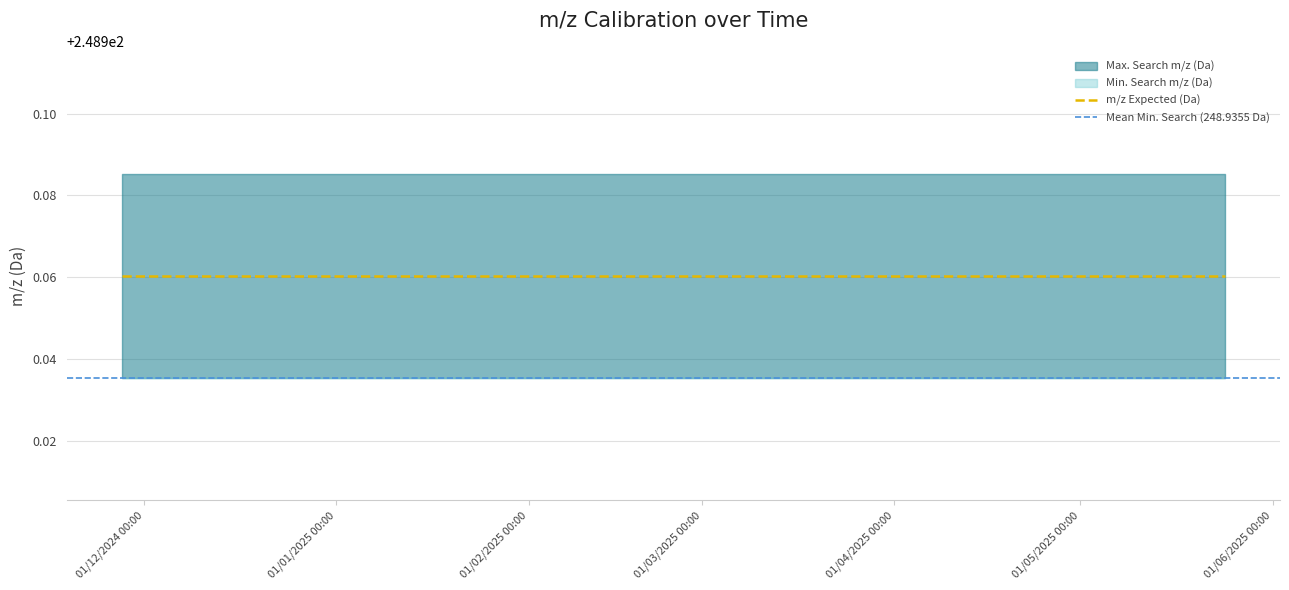

Which series has the largest total across all categories?

Max. Search m/z (Da)